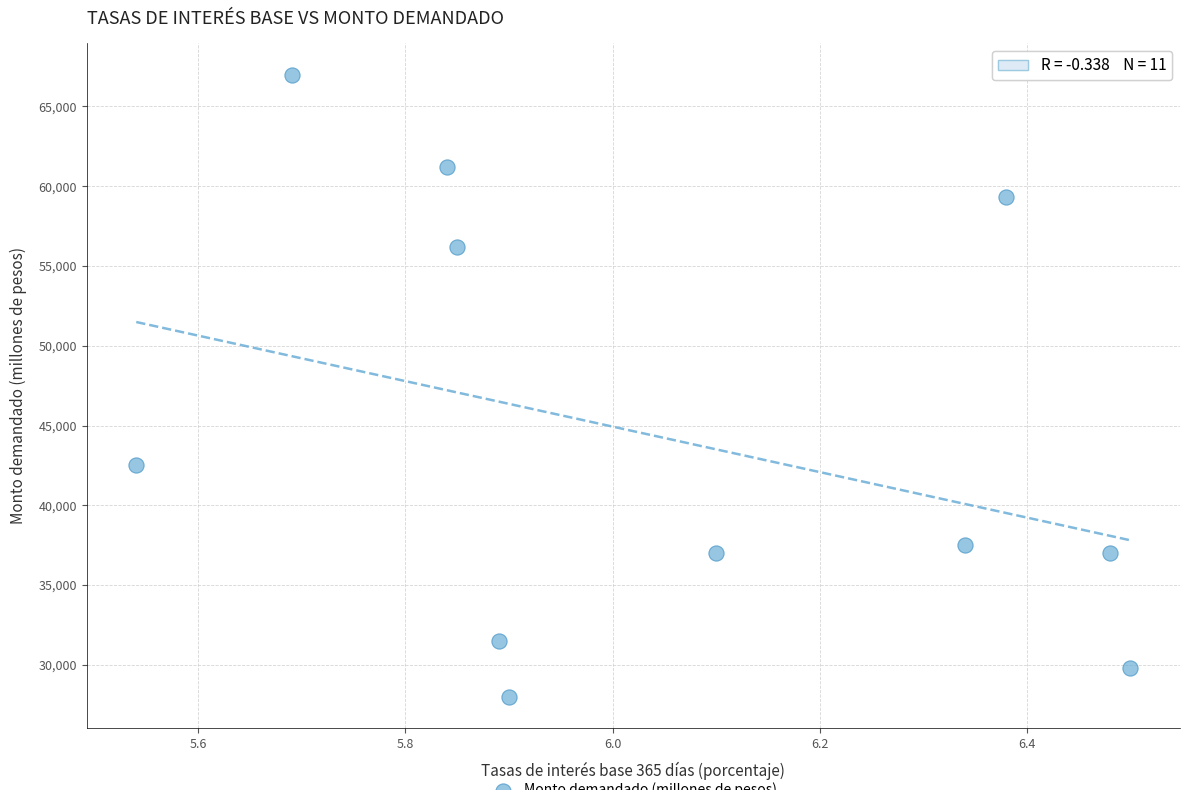

What is the average Y value?

44273